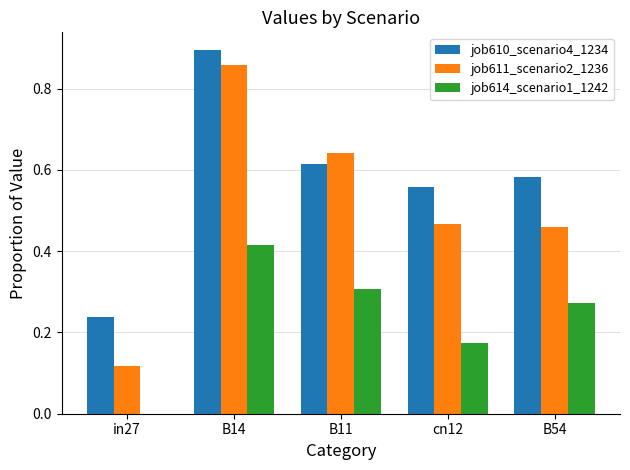

Count the job610_scenario4_1234 values in the range 0 to 1.

5